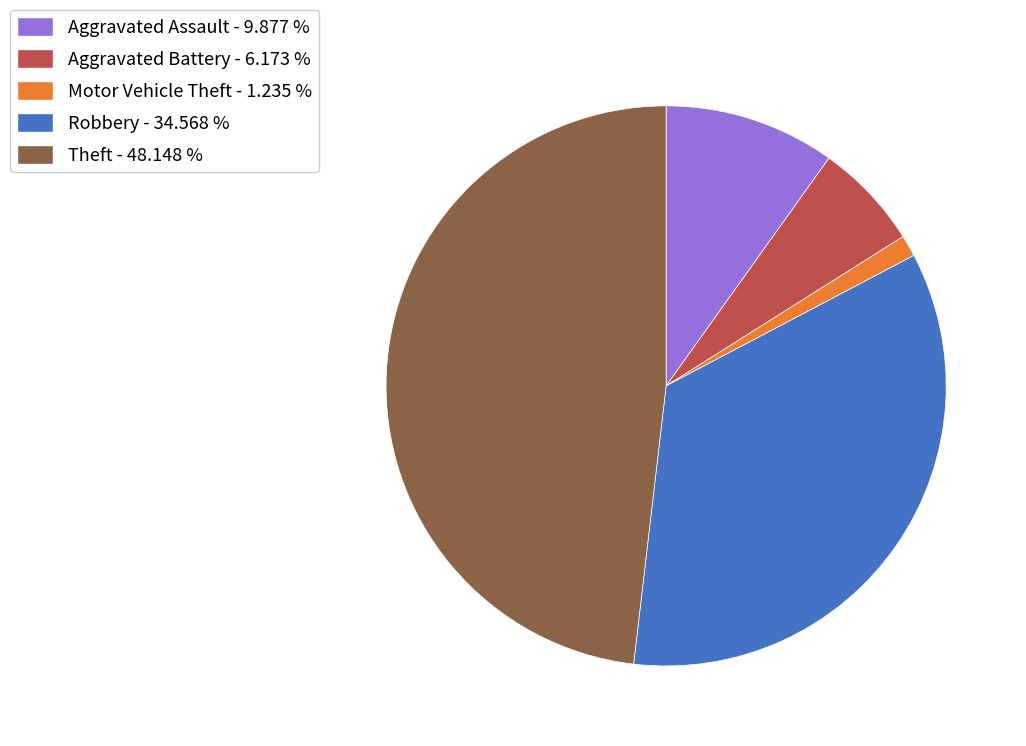

Which slice is the smallest?

Motor Vehicle Theft